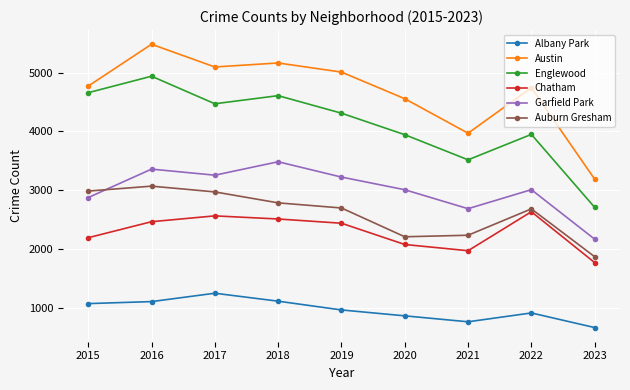

True or false: Auburn Gresham and Chatham intersect in this chart.

False